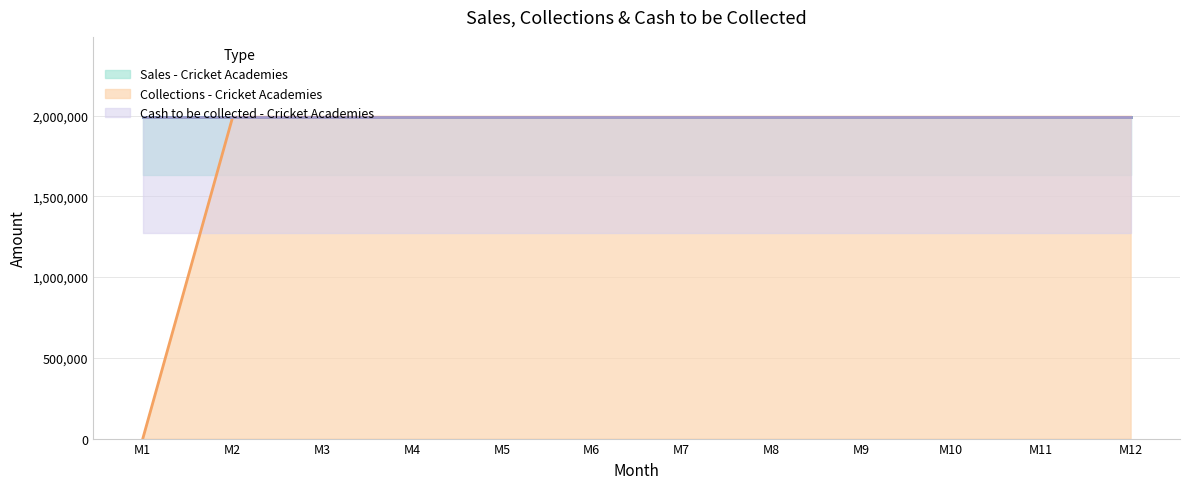

What is the value of the Collections - Cricket Academies point at the 9th from the left?

1990500